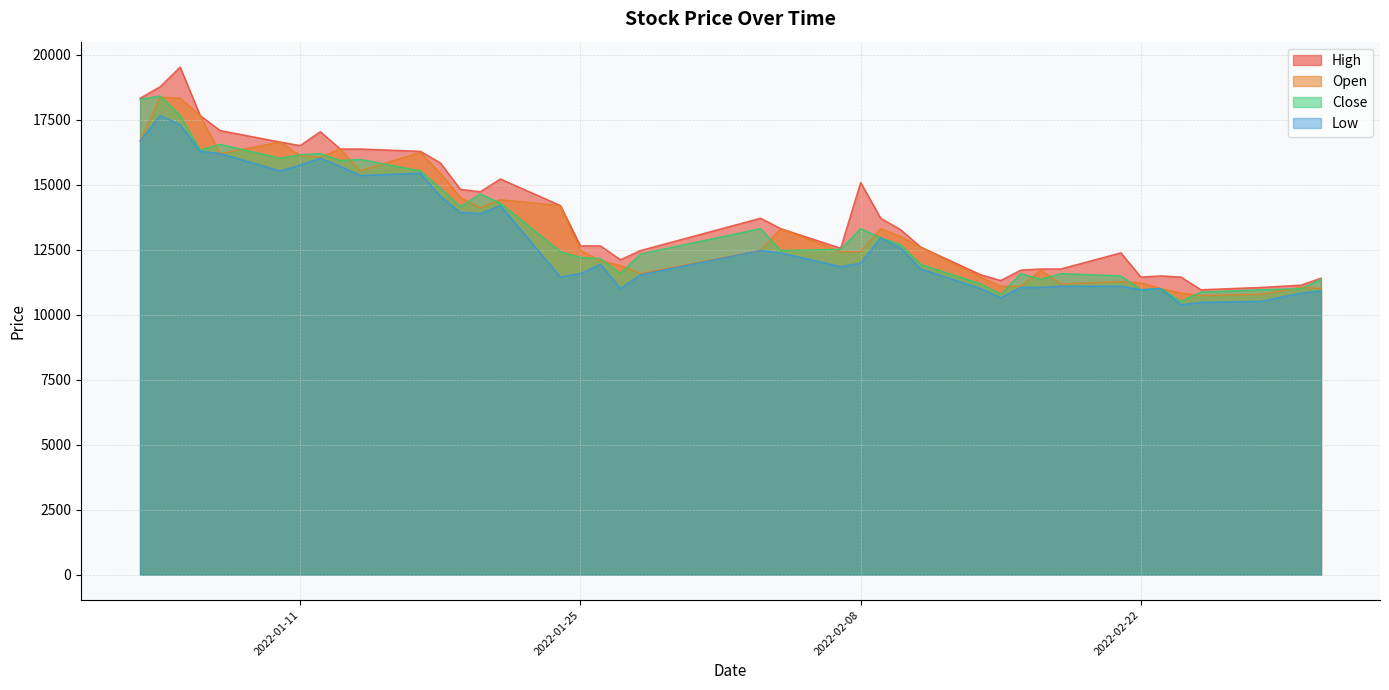

What is the label of the 27th point from the right?

2022-01-20